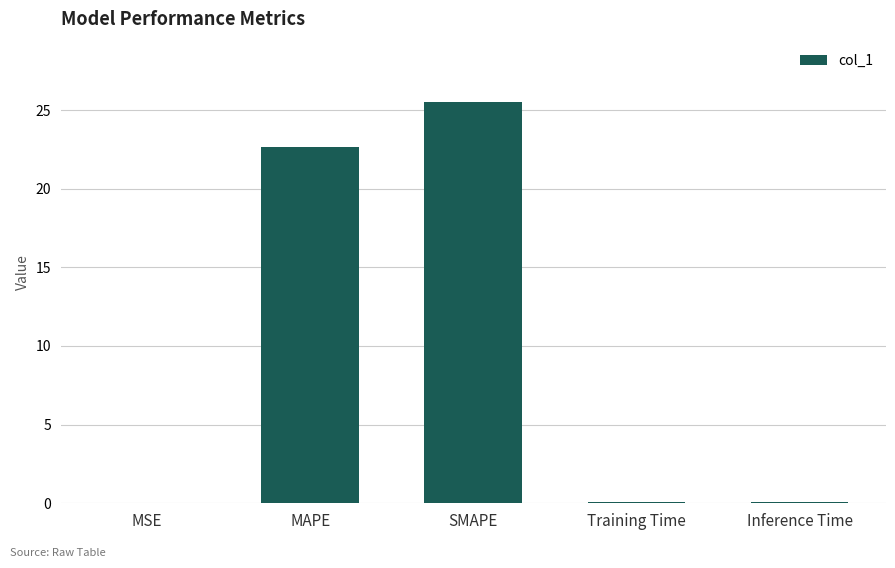

True or false: the data shows 39.3 at MAPE.

False